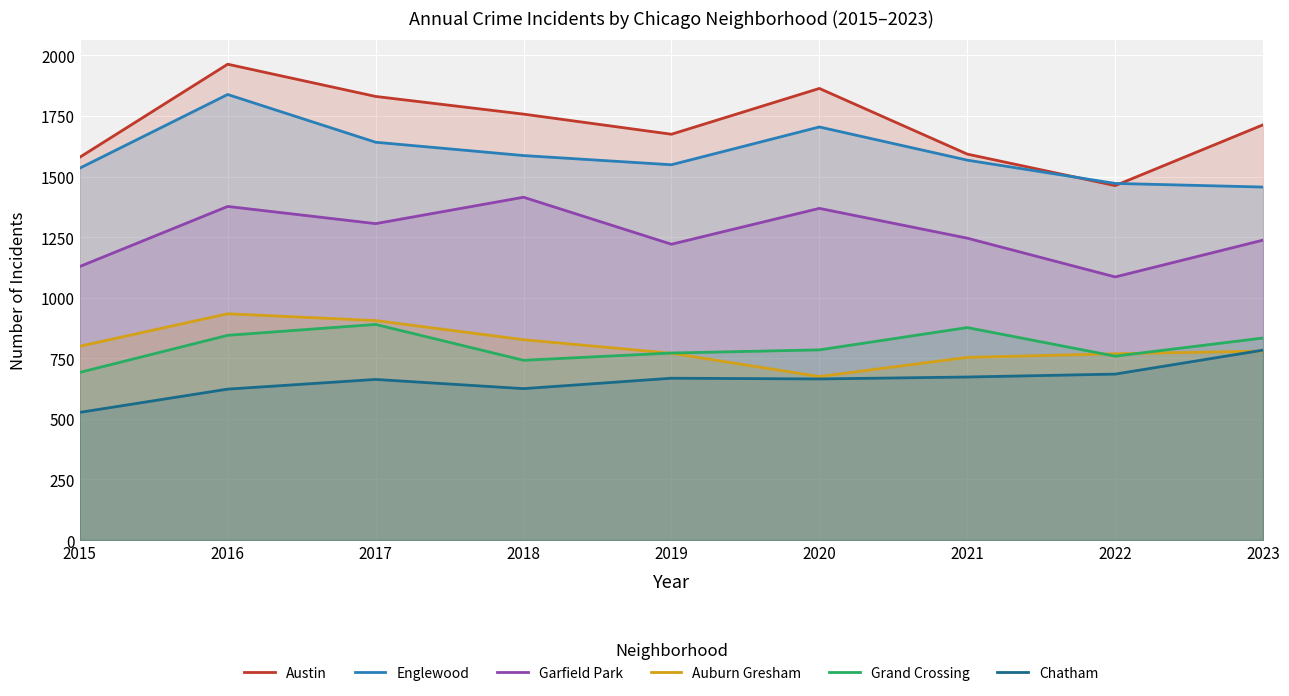

True or false: Garfield Park and Englewood cross at least once.

False